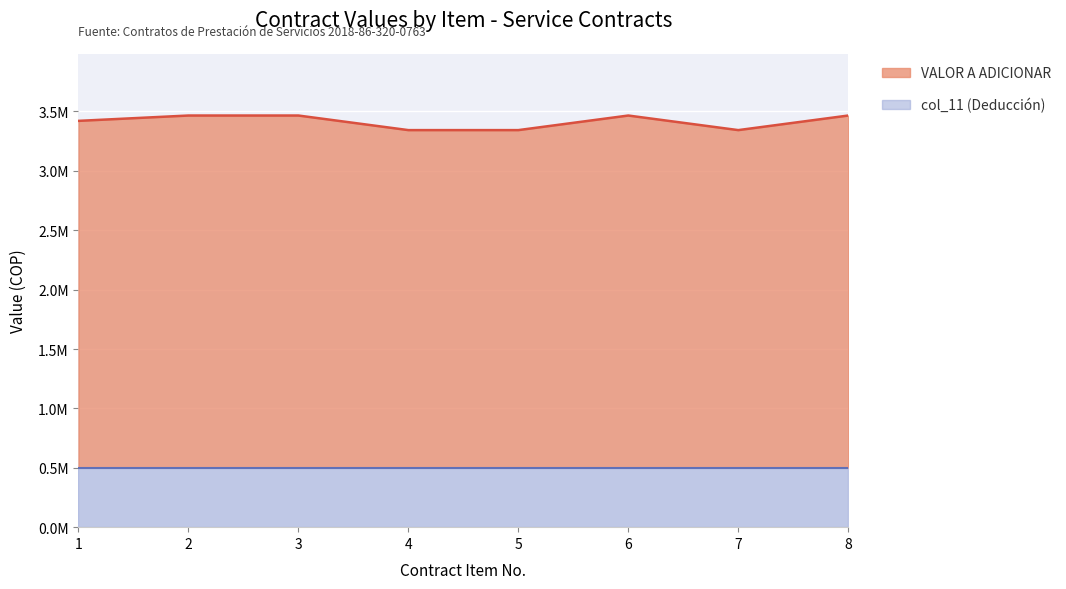

Rank the categories by value from lowest to highest.

4, 5, 7, 1, 2, 3, 6, 8